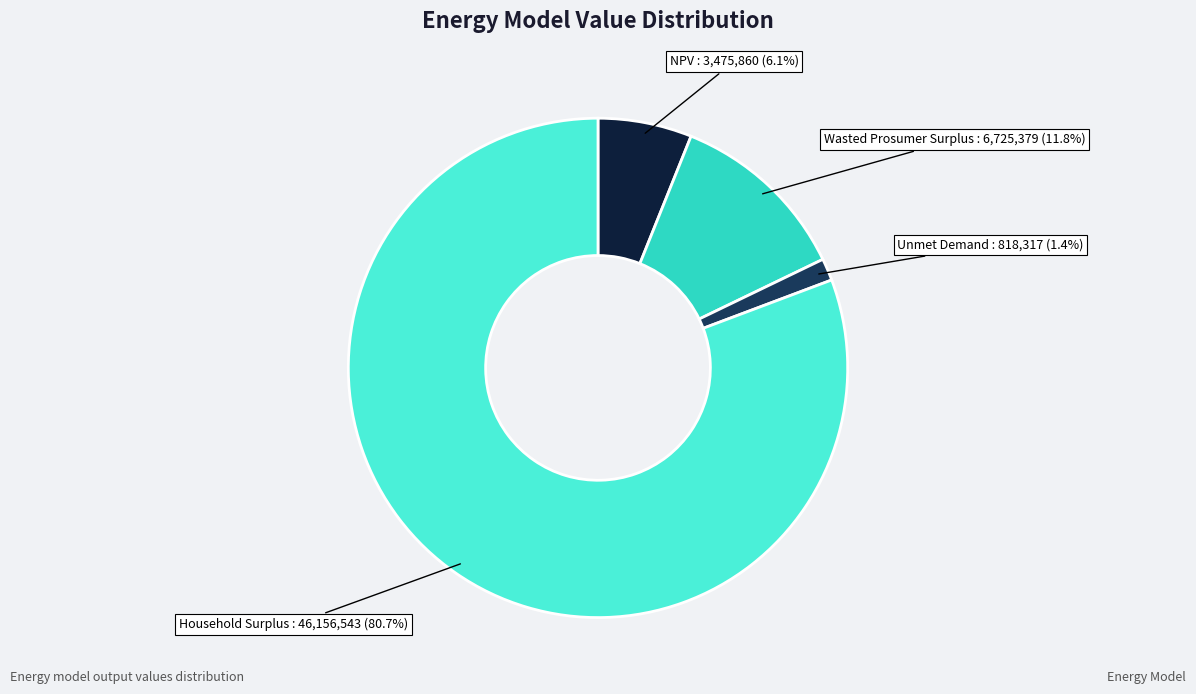

Is there any slice that represents more than half of the pie?

Yes